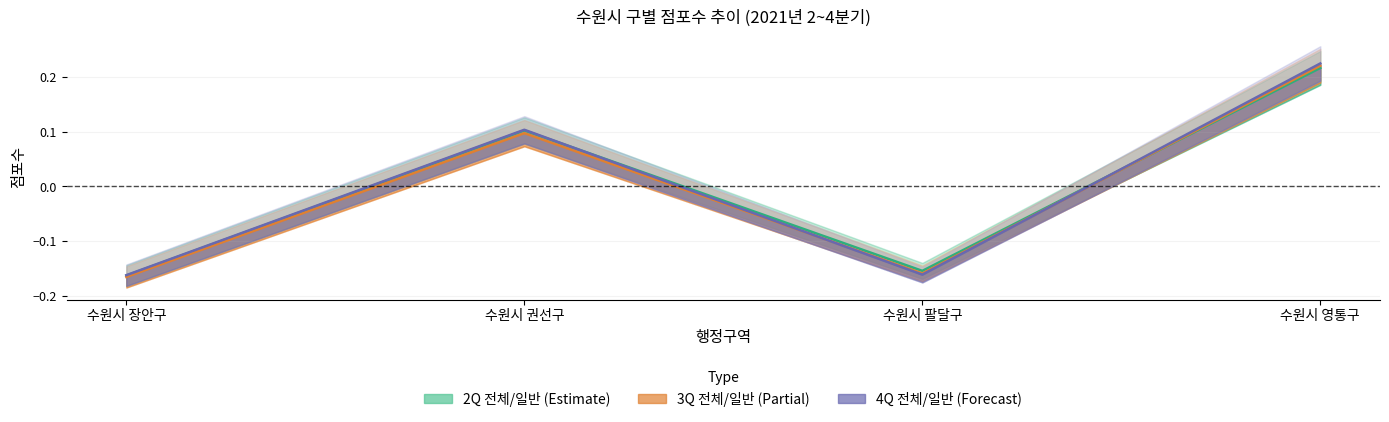

What is the highest value of the 2021년2분기 일반 점포수 series?

0.2